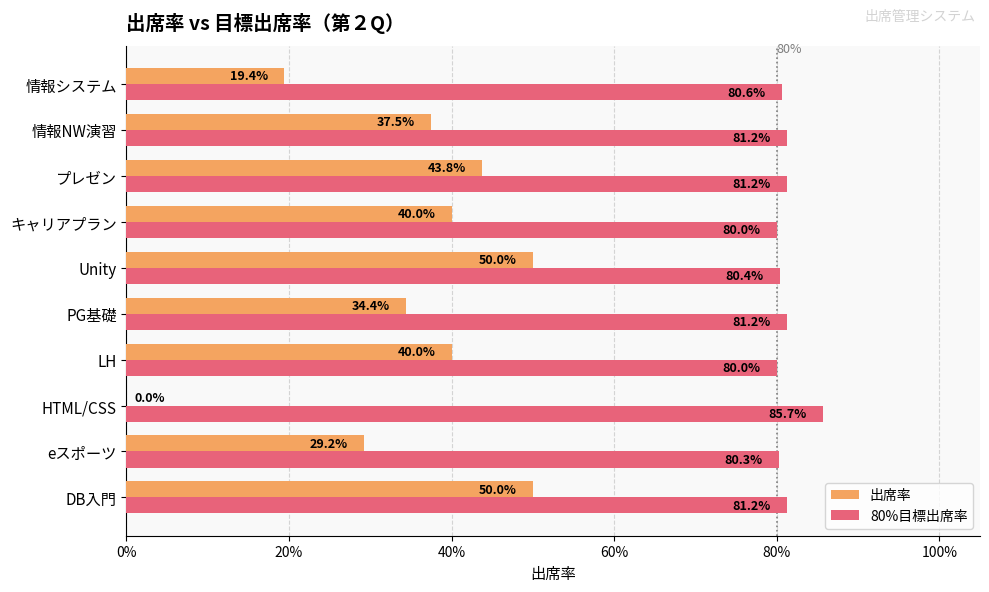

At how many categories does at least one series exceed 0?

10